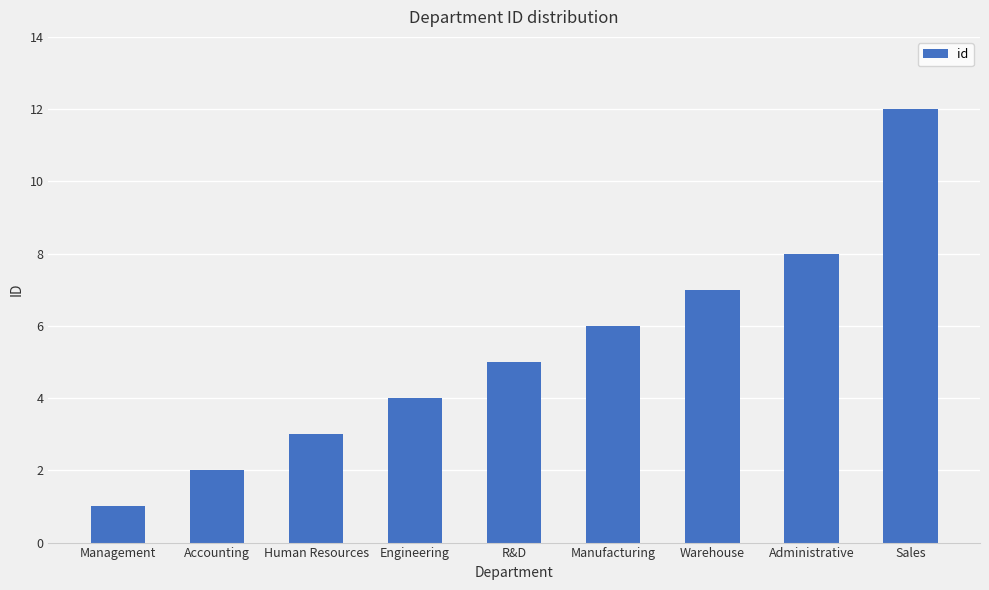

The value at Engineering is 4. True or false?

True